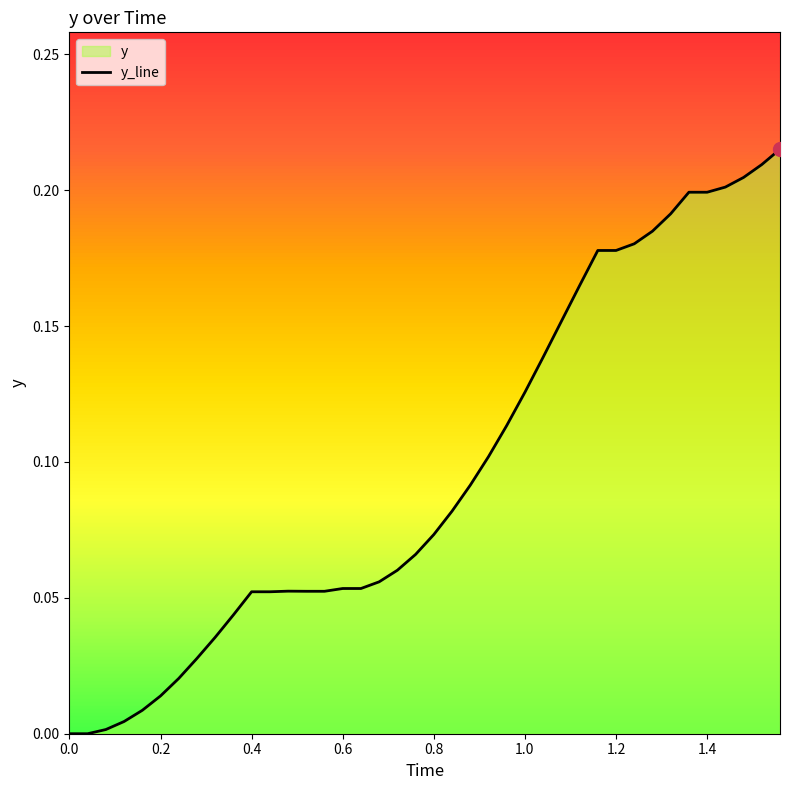

What is the approximate value at 0.6?

0.1